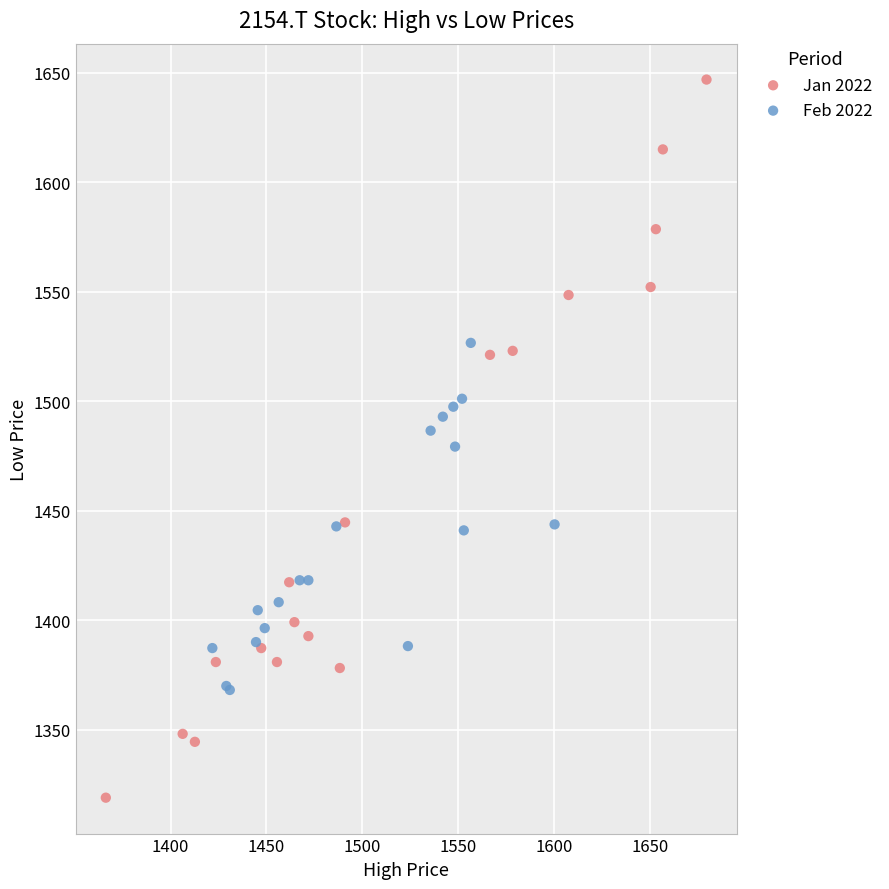

Which series has the widest spread of Y values?

Jan 2022